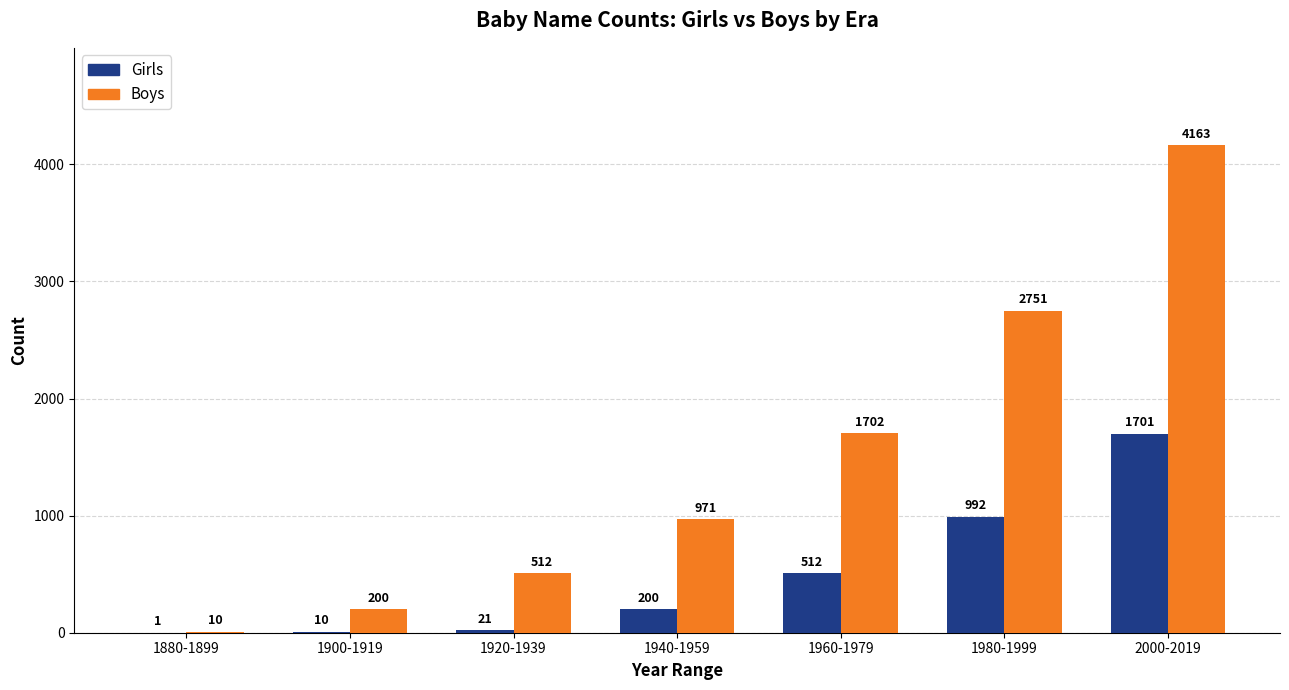

Which series has the largest total across all categories?

Boys